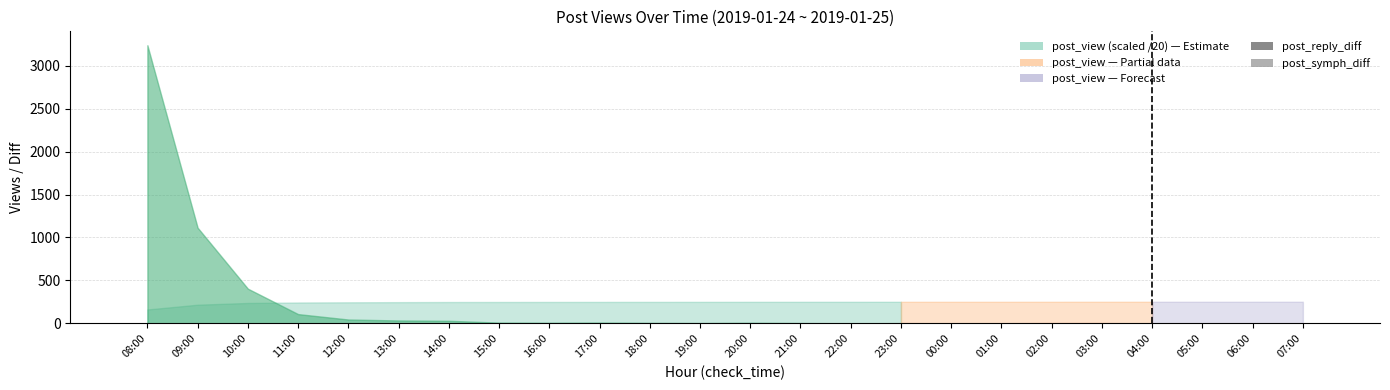

At 06:00, list the series in order from smallest to largest.

post_reply_diff, post_symph_diff